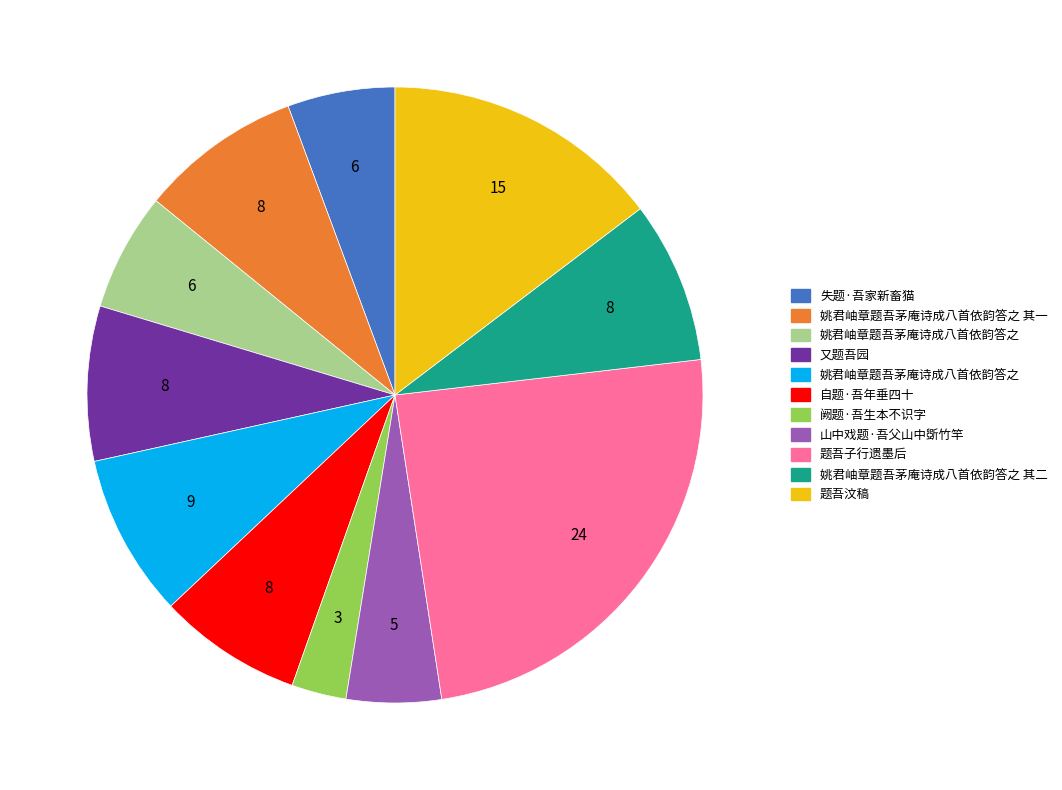

Does any single category account for the majority?

No